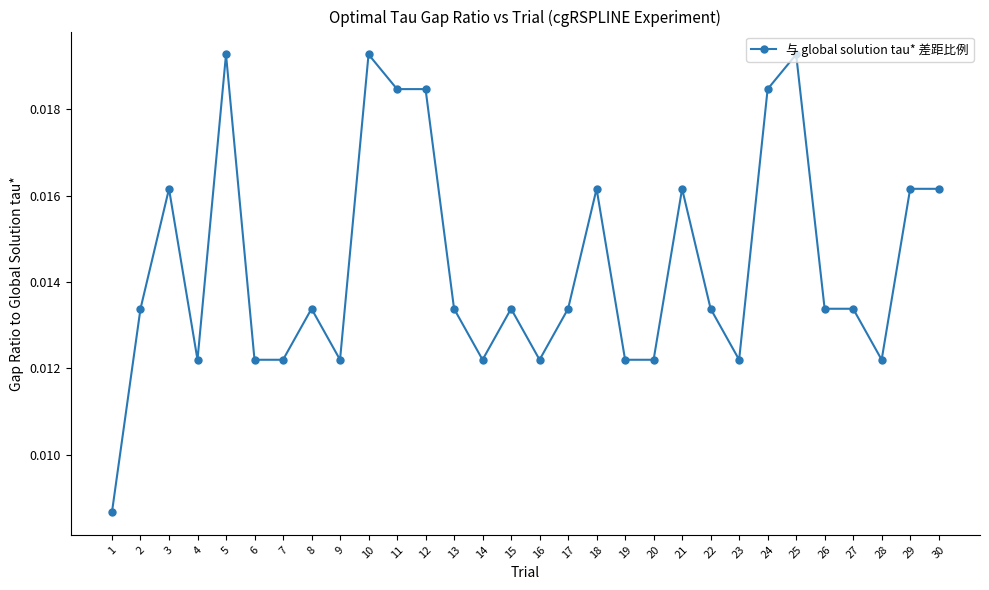

Does the chart have visible grid lines?

No